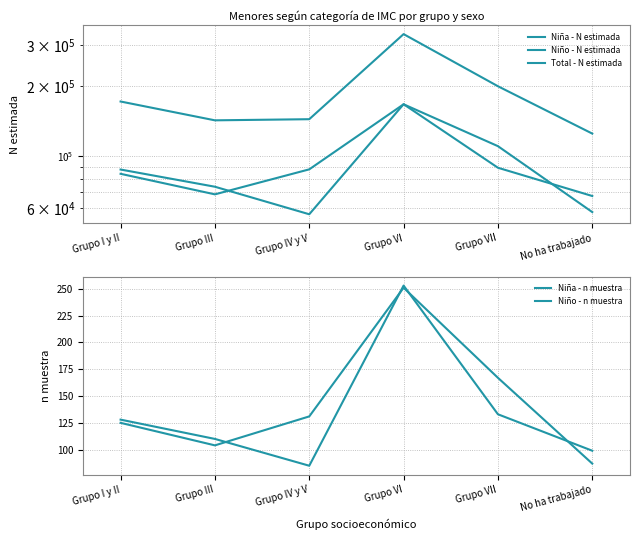

Which series has the largest total across all categories?

Total - N estimada